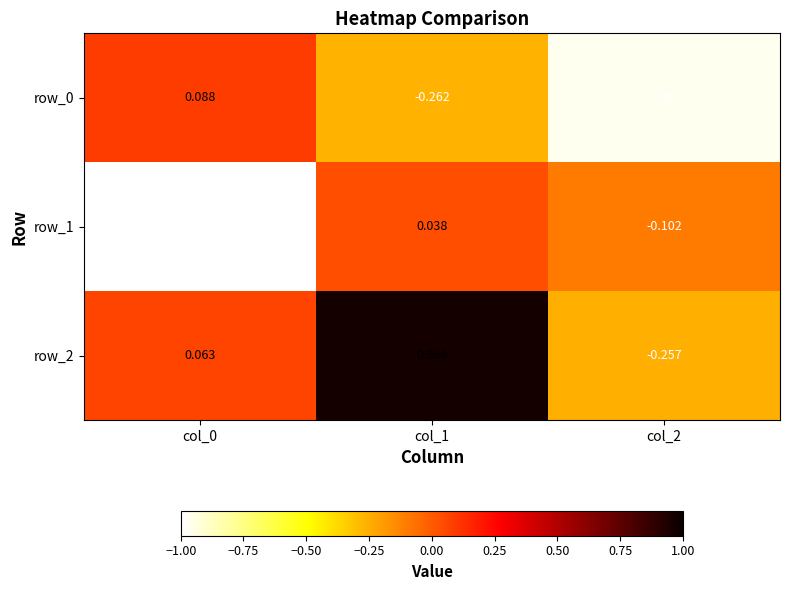

Is the value of row_0 at col_0 greater than the value of row_1 at col_2?

Yes